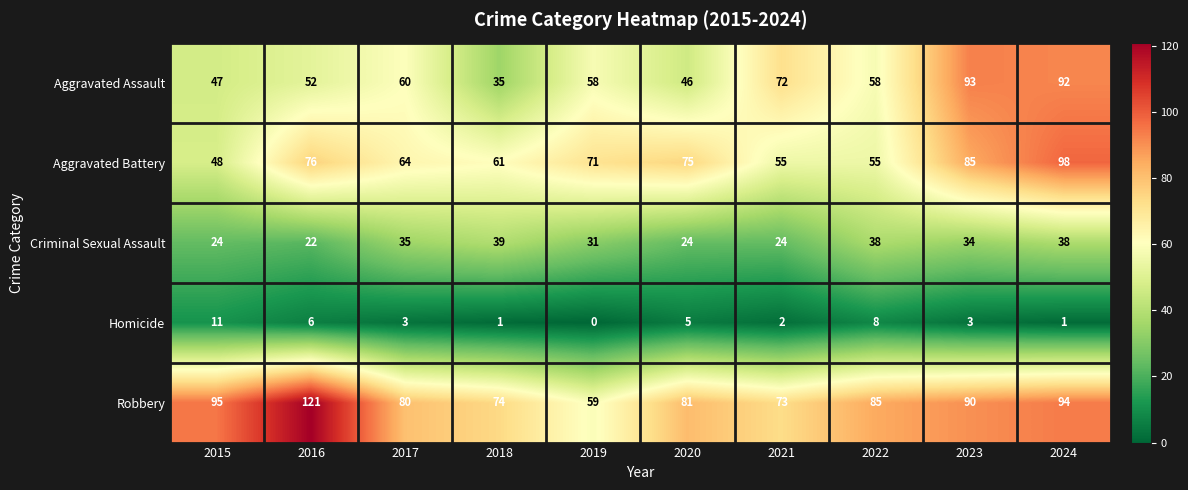

Rank the series by their maximum value, from lowest to highest.

Homicide, Criminal Sexual Assault, Aggravated Assault, Aggravated Battery, Robbery